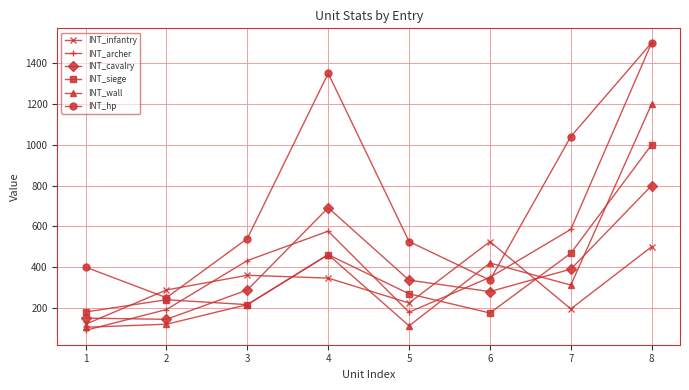

How many interior local valleys does the INT_archer series have?

1